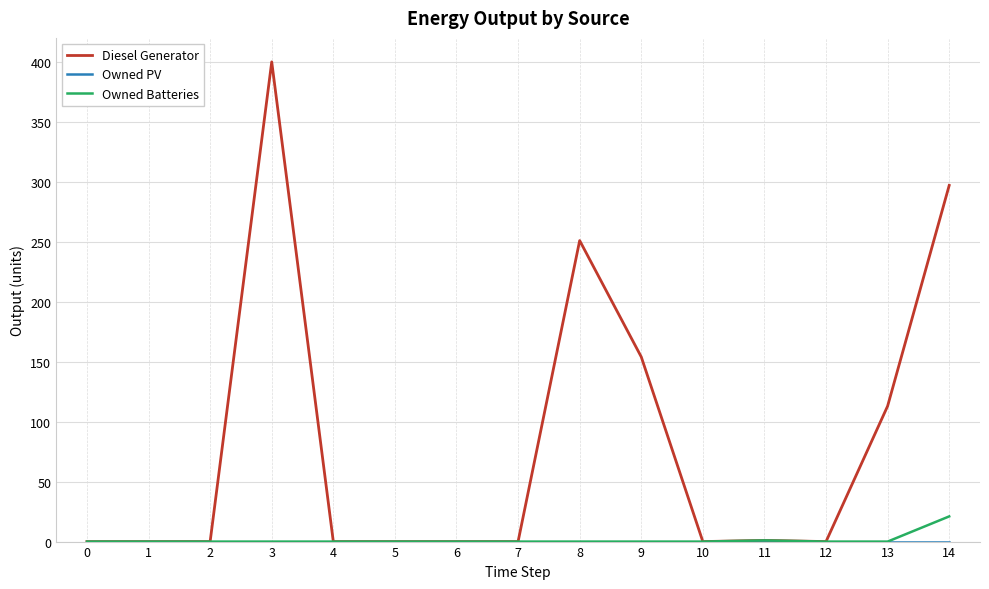

The value of Owned Batteries at 5 is 0. True or false?

True